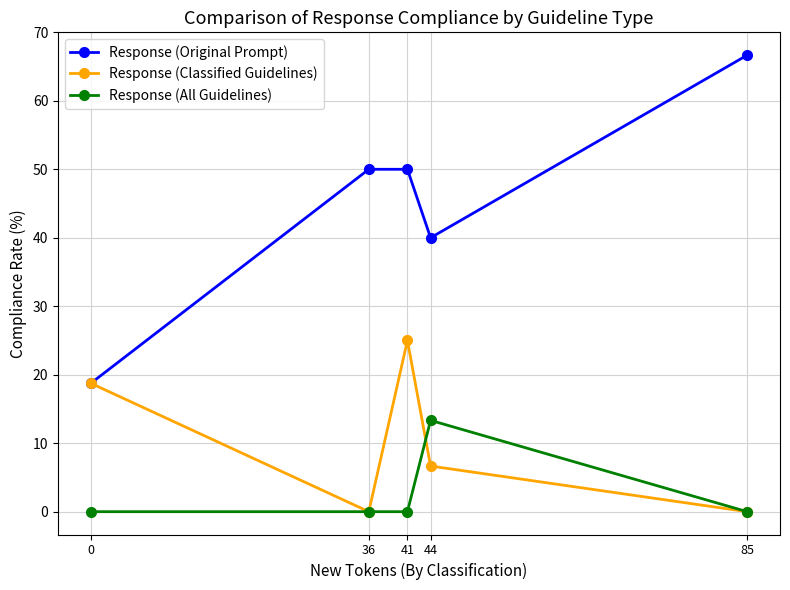

What is the average value of the Response (Classified Guidelines) series?

10.1